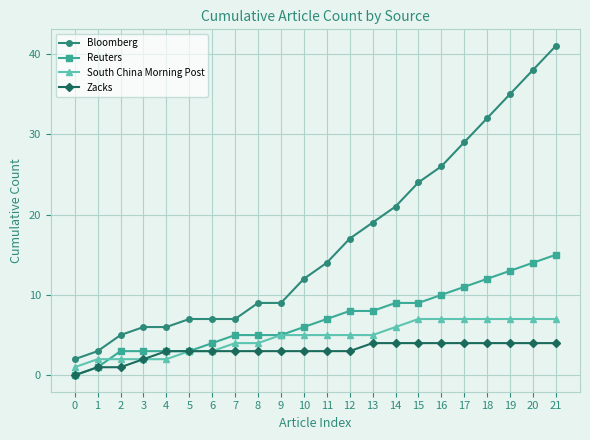

What value does the Bloomberg series have at 6?

7